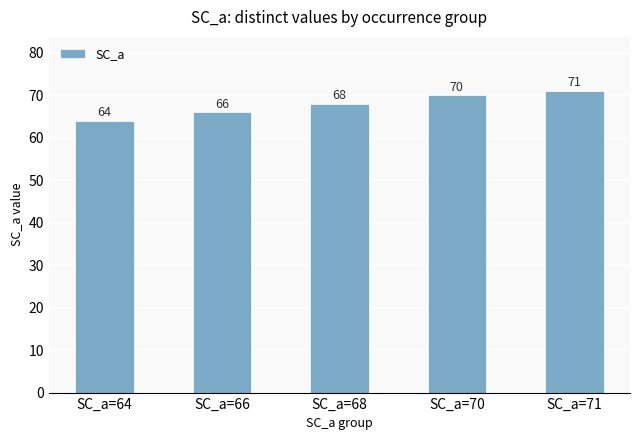

What is the value of the 1st bar from the left?

64